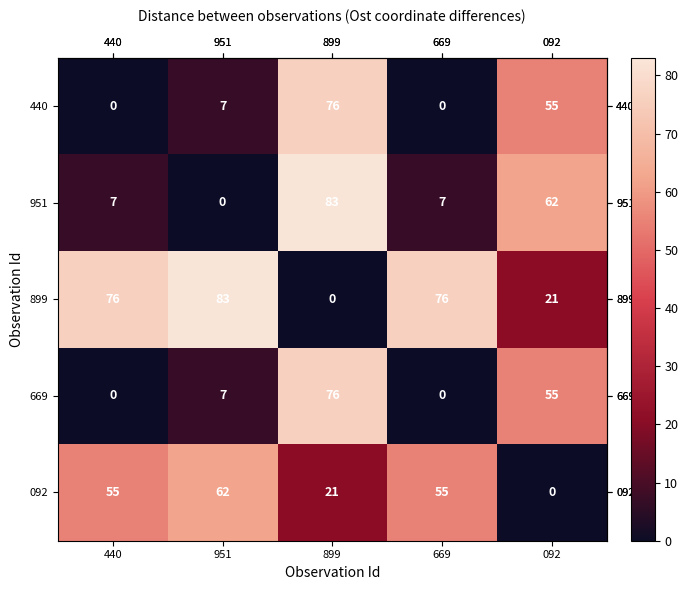

At which label is 899 closest to 41?

092